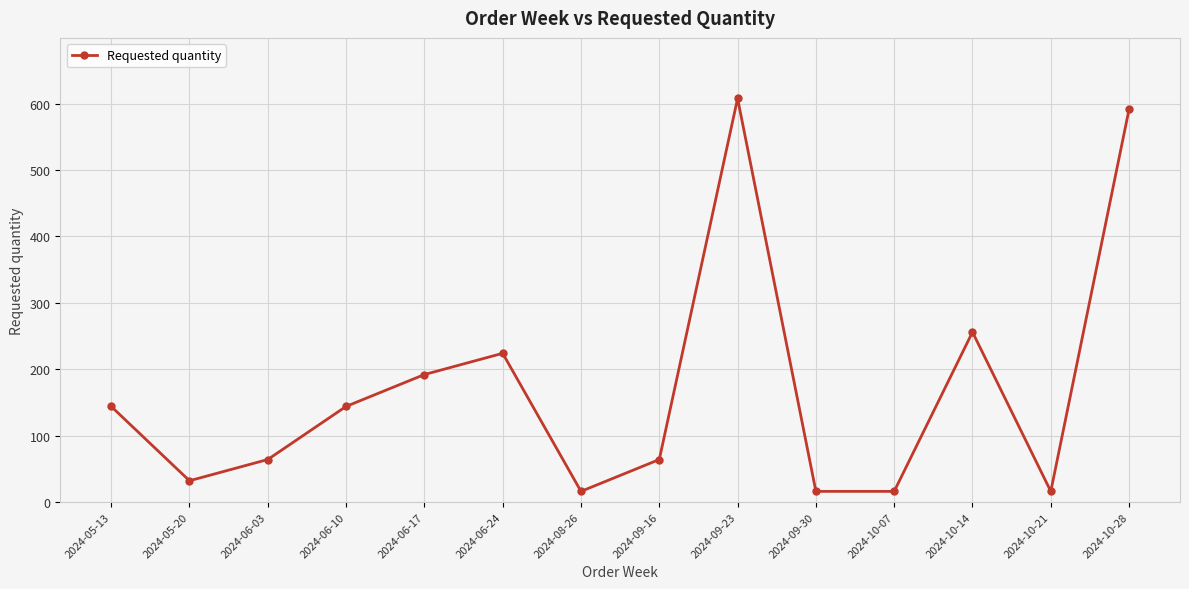

The value at 2024-09-16 is 111. True or false?

False